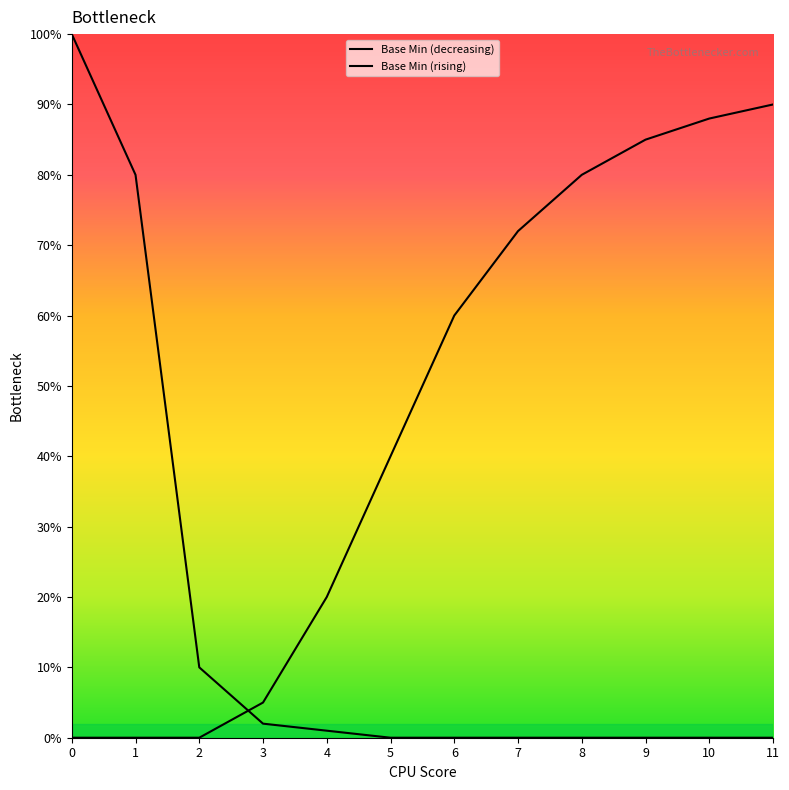

Reading right to left, extract all data points from this chart.

Base Min (decreasing): 0	0	0	0	0	0	0	1	2	10	80	100
Base Min (rising): 90	88	85	80	72	60	40	20	5	0	0	0